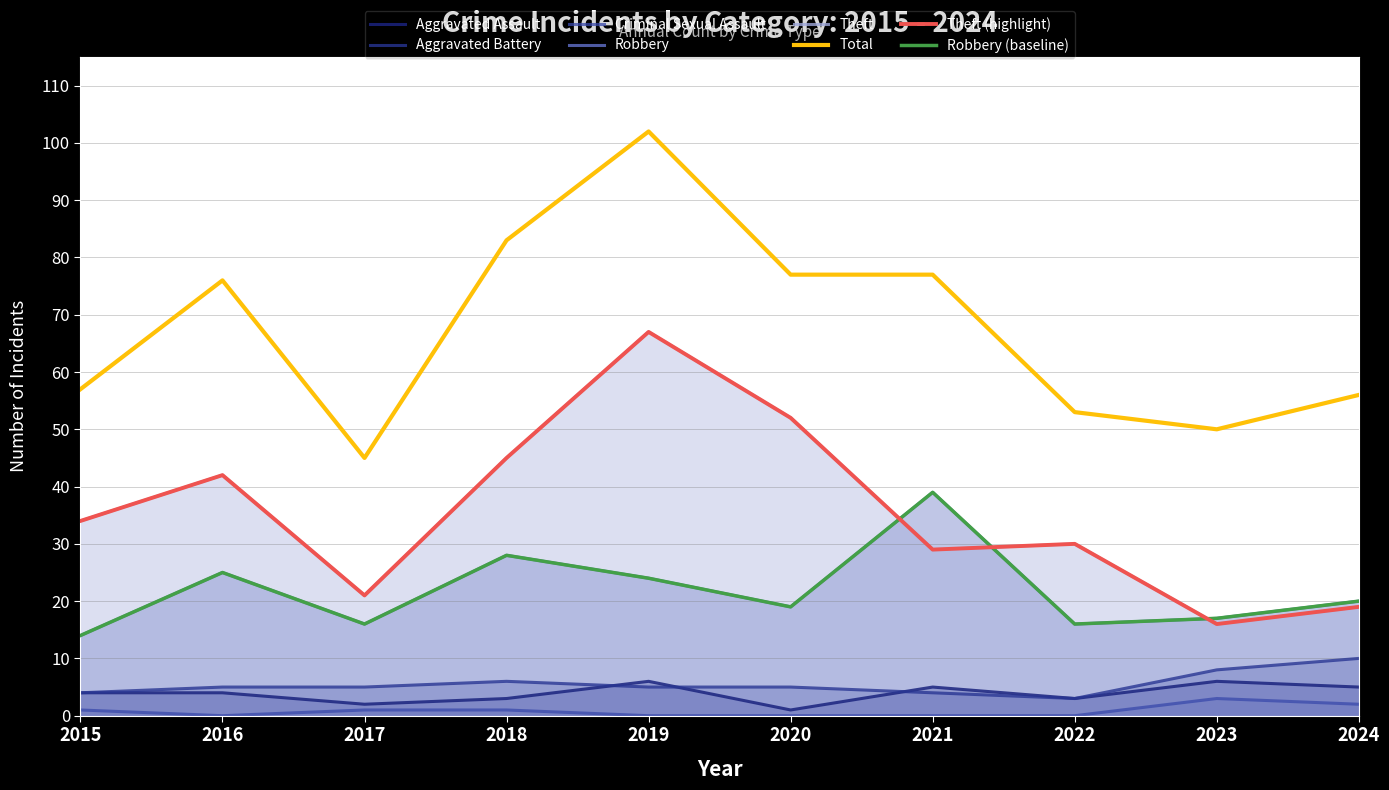

At which category does Aggravated Battery reach its first local valley?

2022